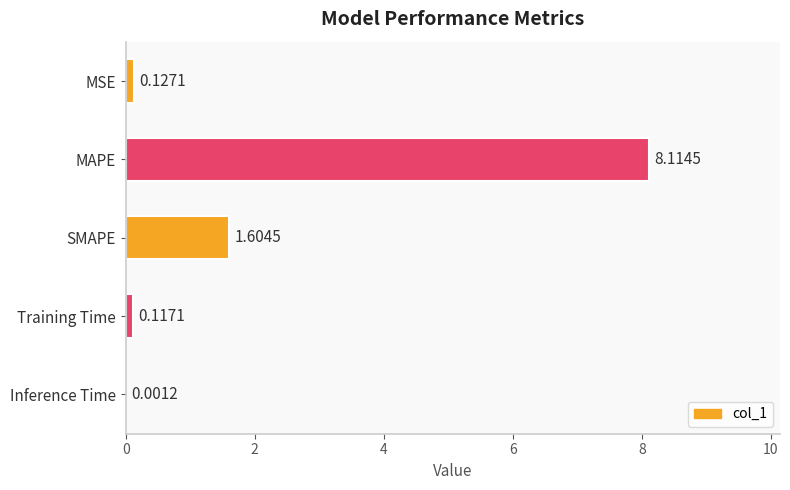

At which label is the value closest to 4?

SMAPE